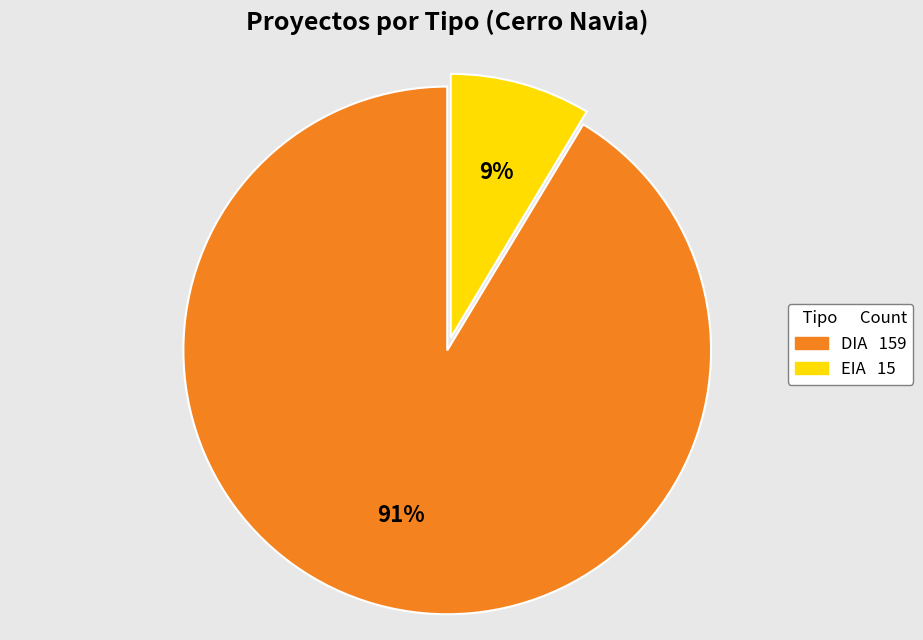

Is the sum of EIA and DIA greater than half?

Yes